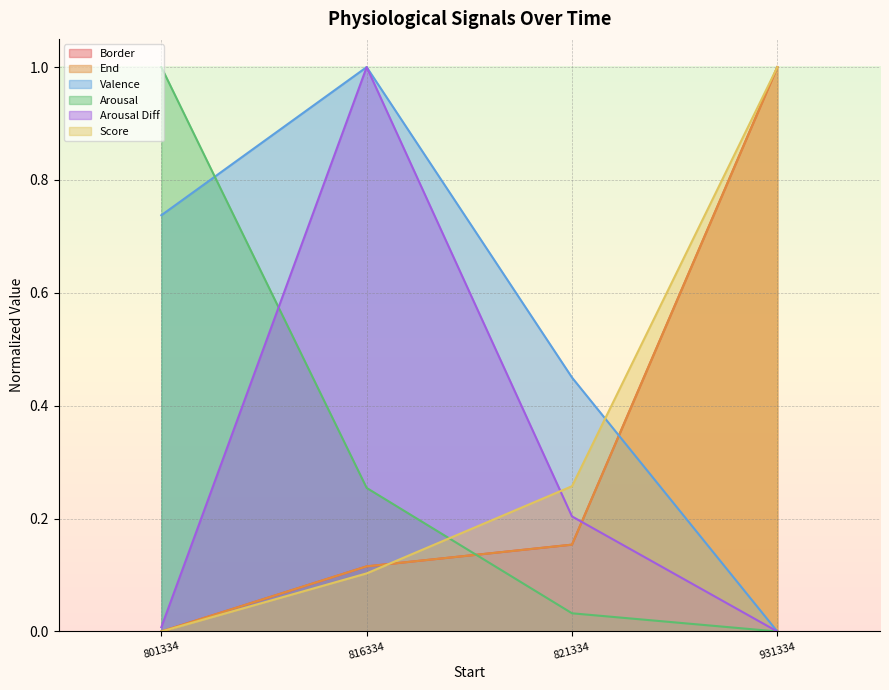

What are all the series names shown in the legend?

Border, End, Valence, Arousal, Arousal Diff, Score